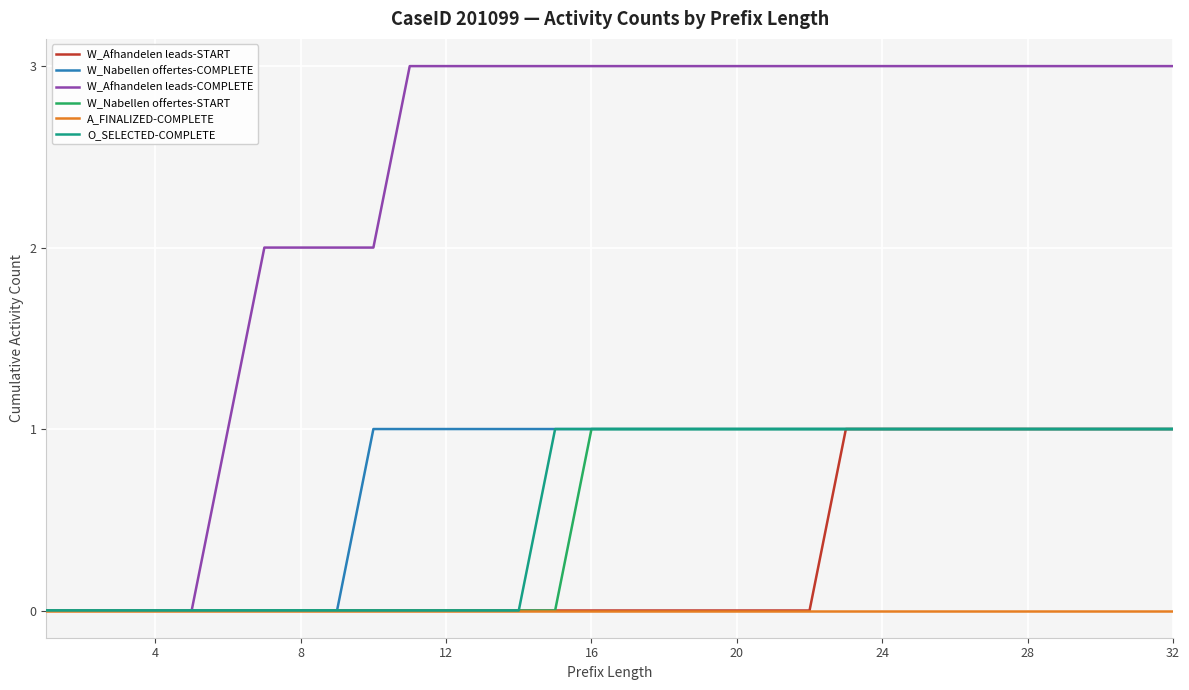

What is the greatest value displayed?

3